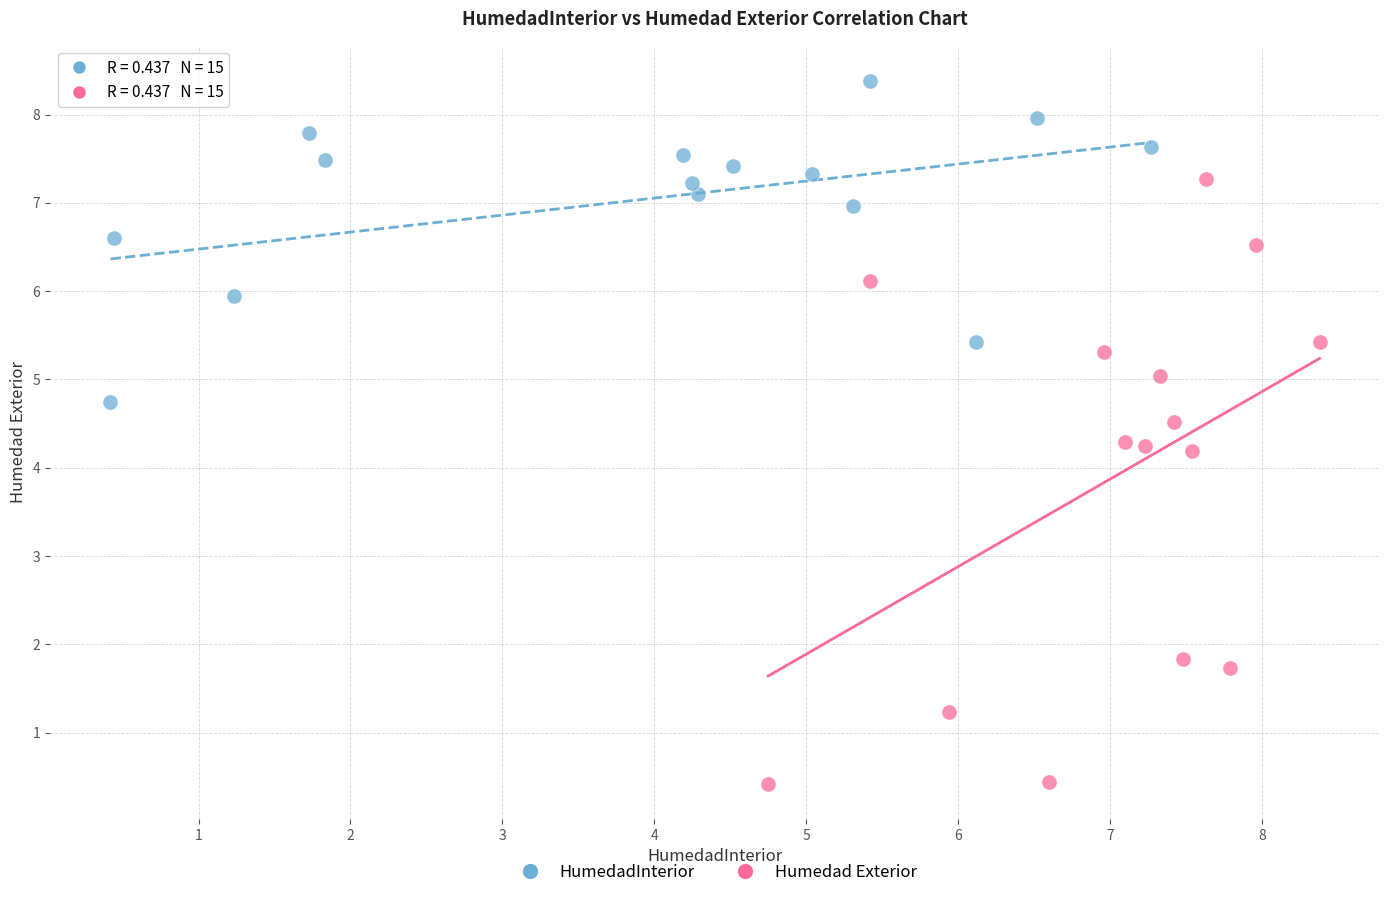

Which series contains the highest Y value?

HumedadInterior